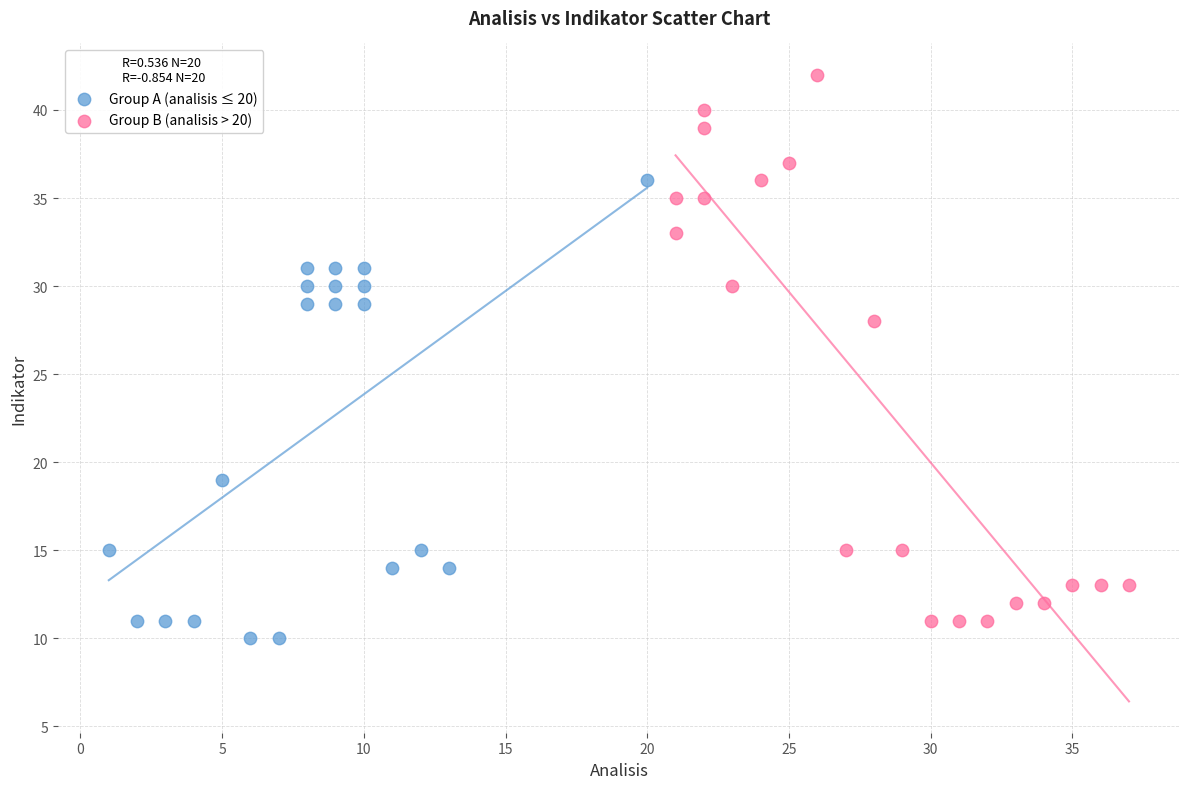

Which series has the largest Y range (max minus min)?

Group B (analisis > 20)